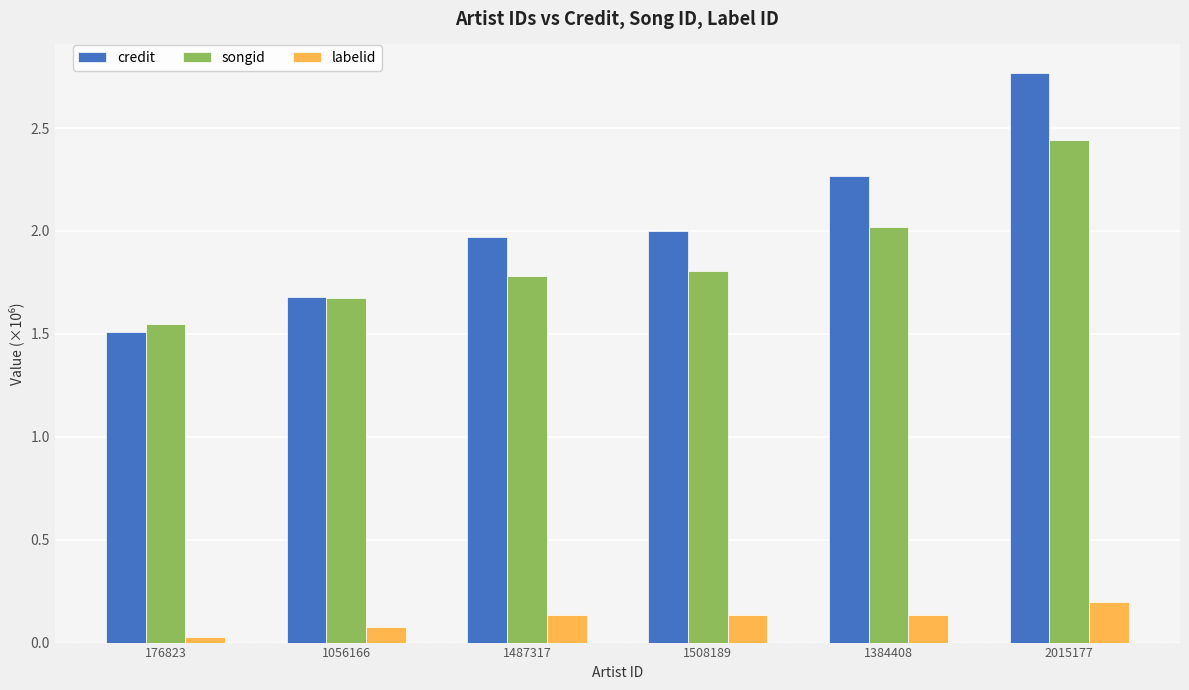

Which category has the highest value in the credit series?

2015177